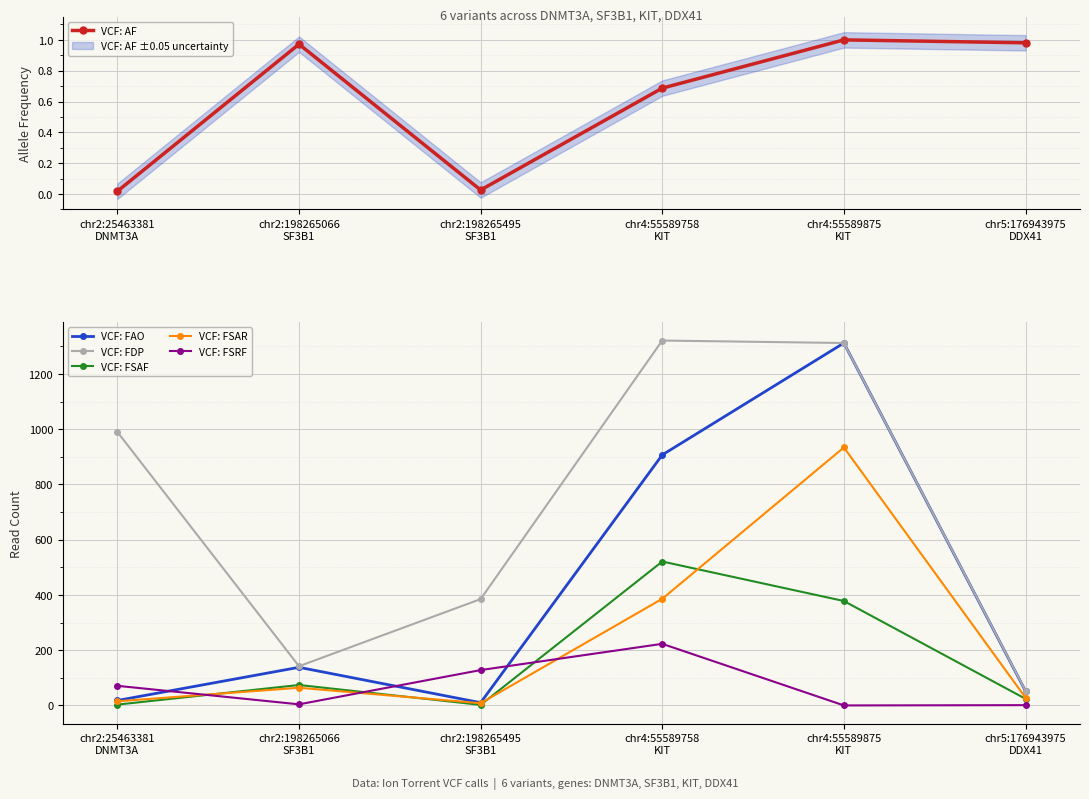

What is the sum of the VCF: AF values at chr2:198265066
SF3B1 and chr4:55589758
KIT?

1.7